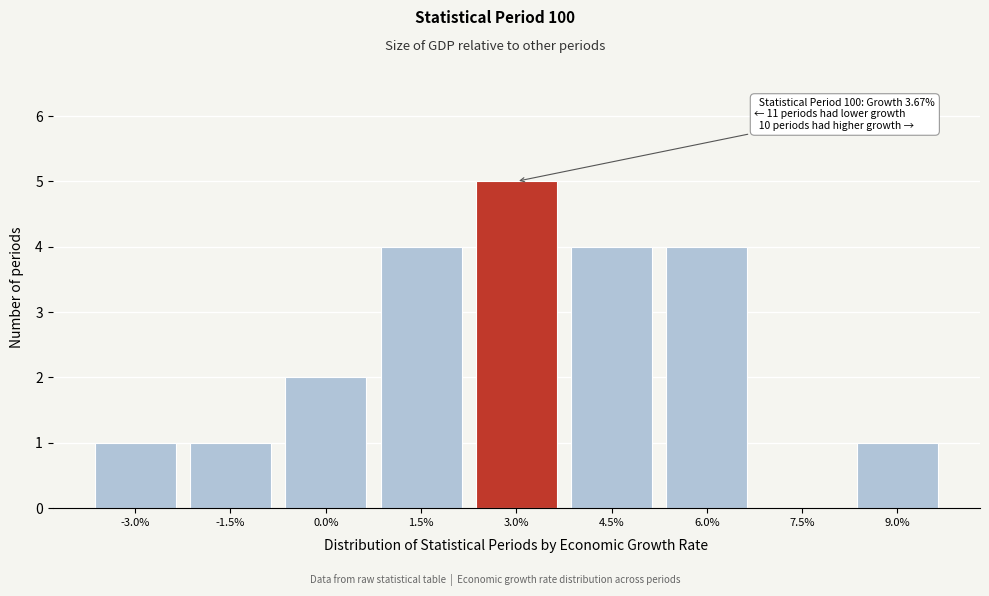

Reading left to right, what are all the values shown in this chart?

-3.0%=1	-1.5%=1	0.0%=2	1.5%=4	3.0%=5	4.5%=4	6.0%=4	7.5%=0	9.0%=1